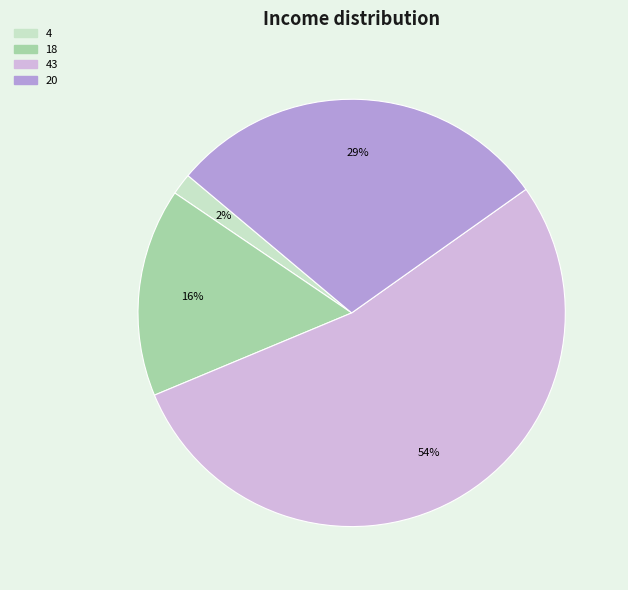

Rank the categories by value from highest to lowest.

43, 20, 18, 4